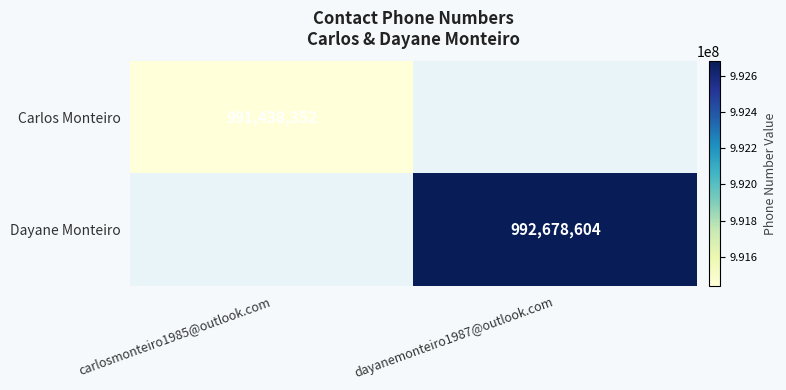

Which has a higher value, carlosmonteiro1985@outlook.com or dayanemonteiro1987@outlook.com?

dayanemonteiro1987@outlook.com